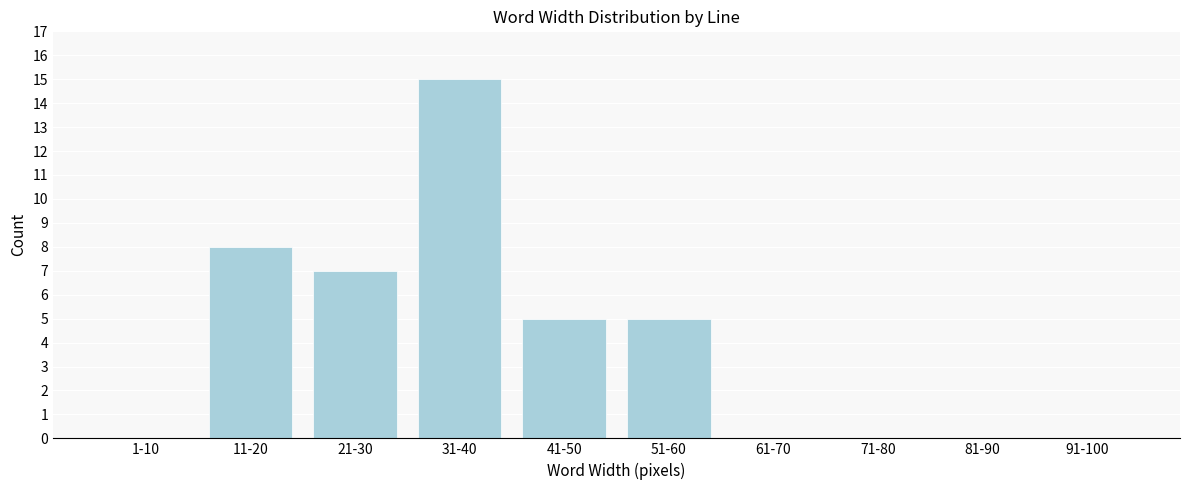

Reading right to left, extract all data points from this chart.

91-100=0	81-90=0	71-80=0	61-70=0	51-60=5	41-50=5	31-40=15	21-30=7	11-20=8	1-10=0